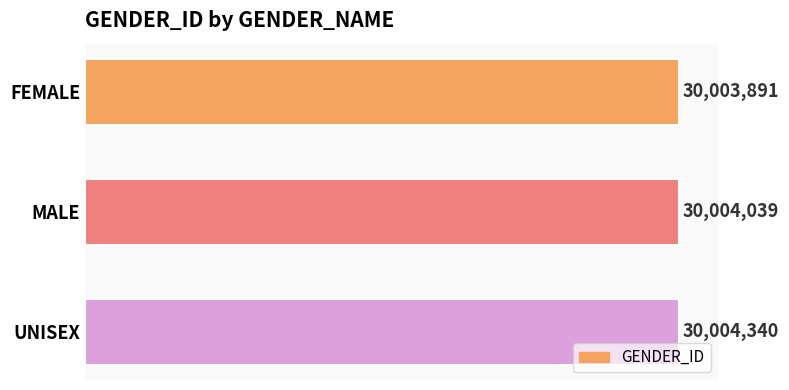

Are the bars horizontal?

Yes